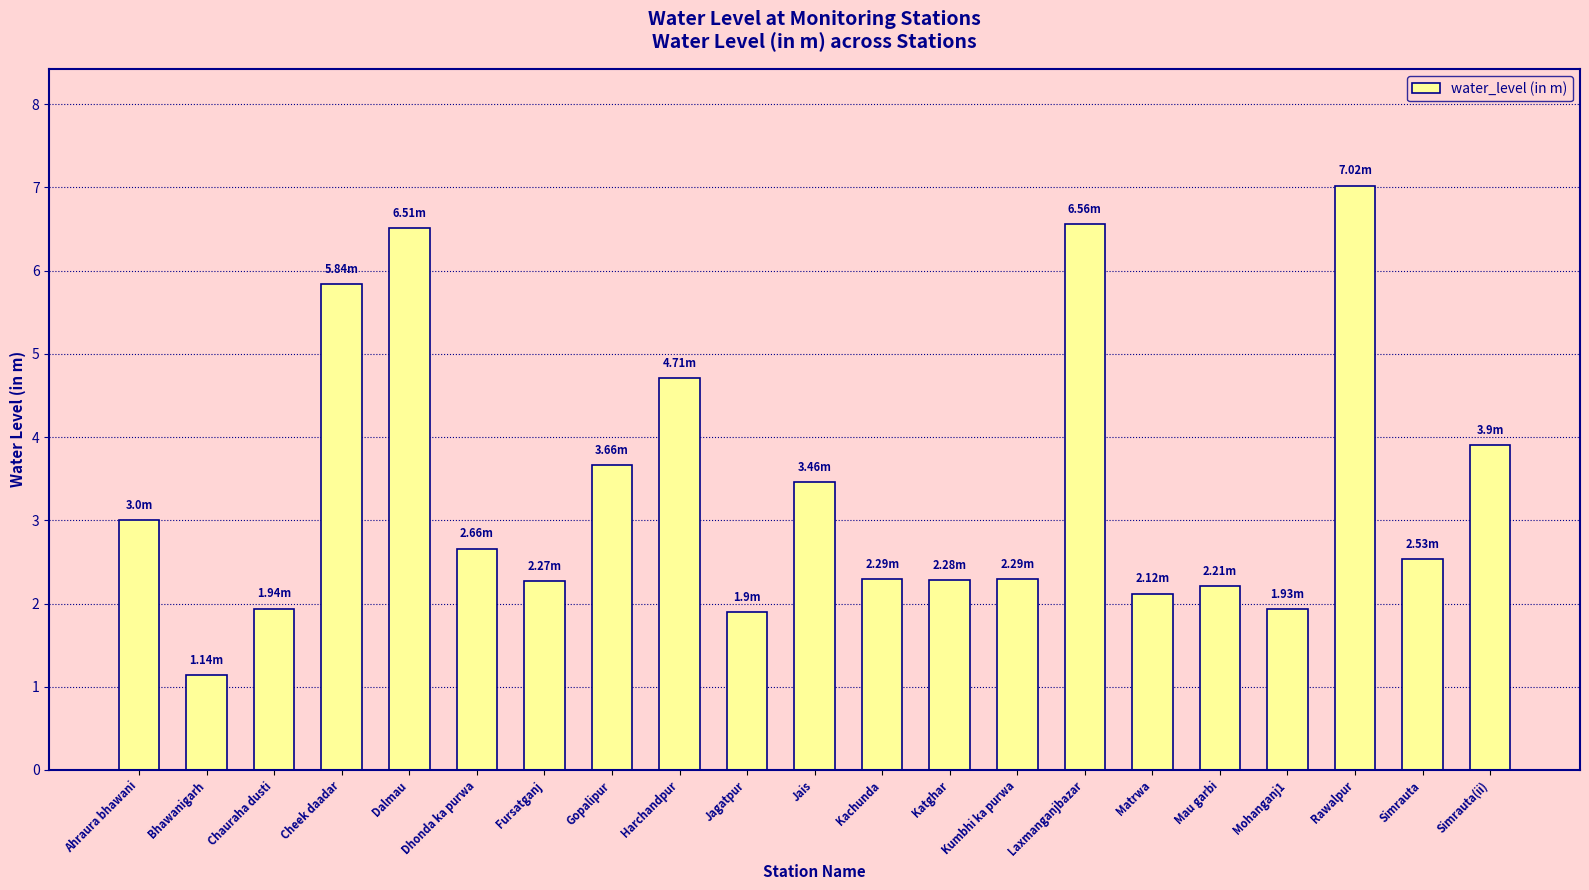

True or false: the data shows 6.3 at Simrauta(ii).

False